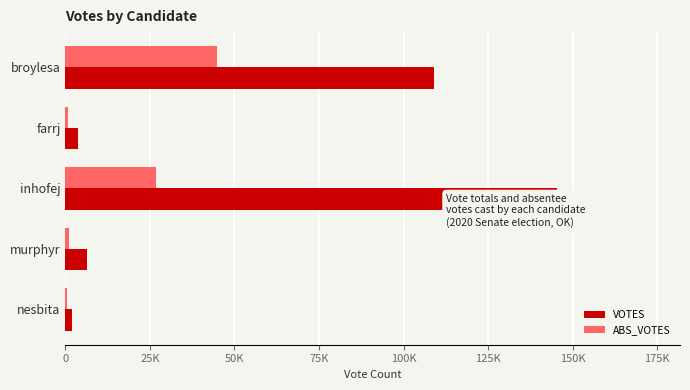

What is the value of the VOTES bar at the 1st from the left?

108869